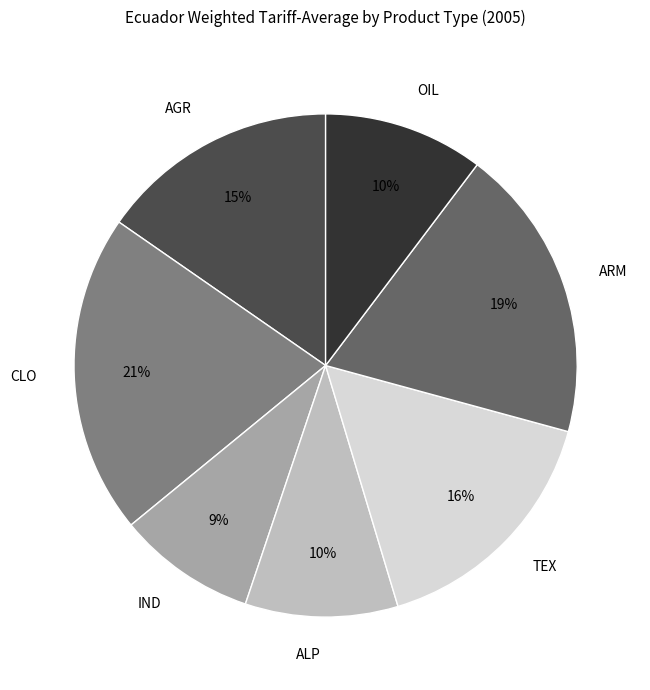

Which category has the smallest portion of the pie?

IND